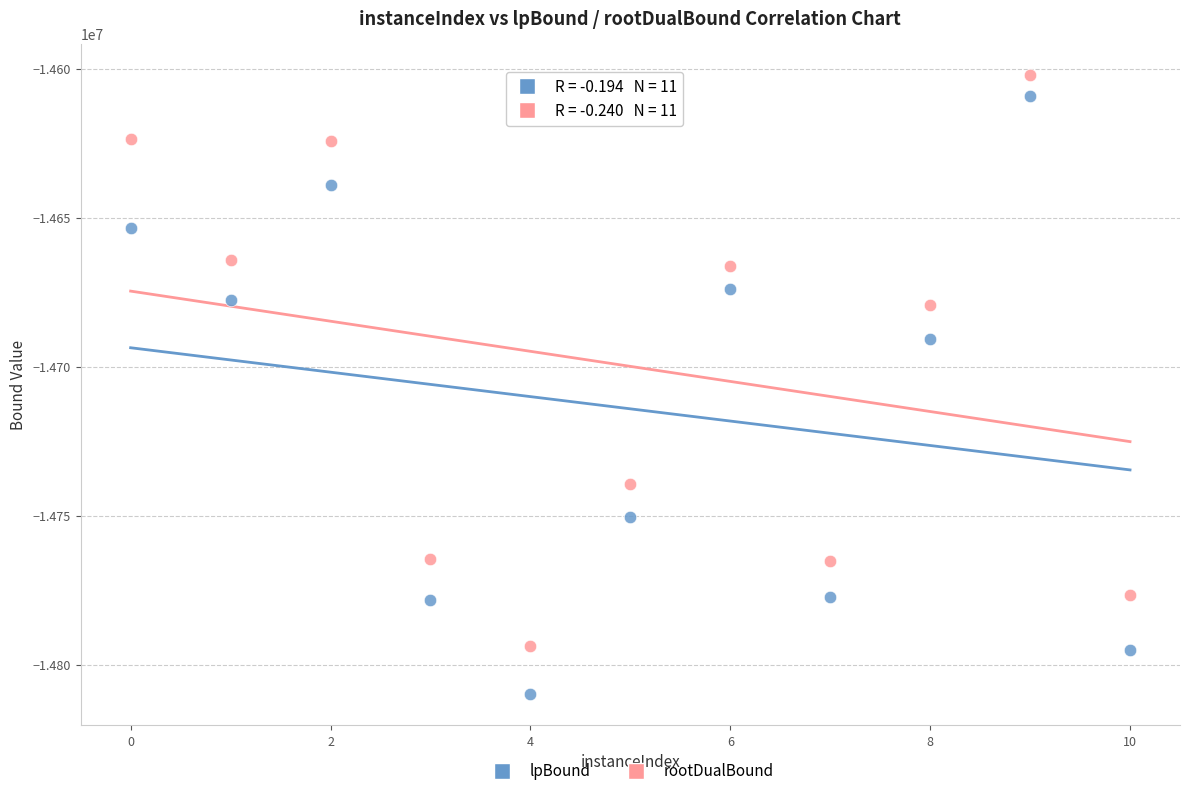

Which series has the largest Y range (max minus min)?

lpBound